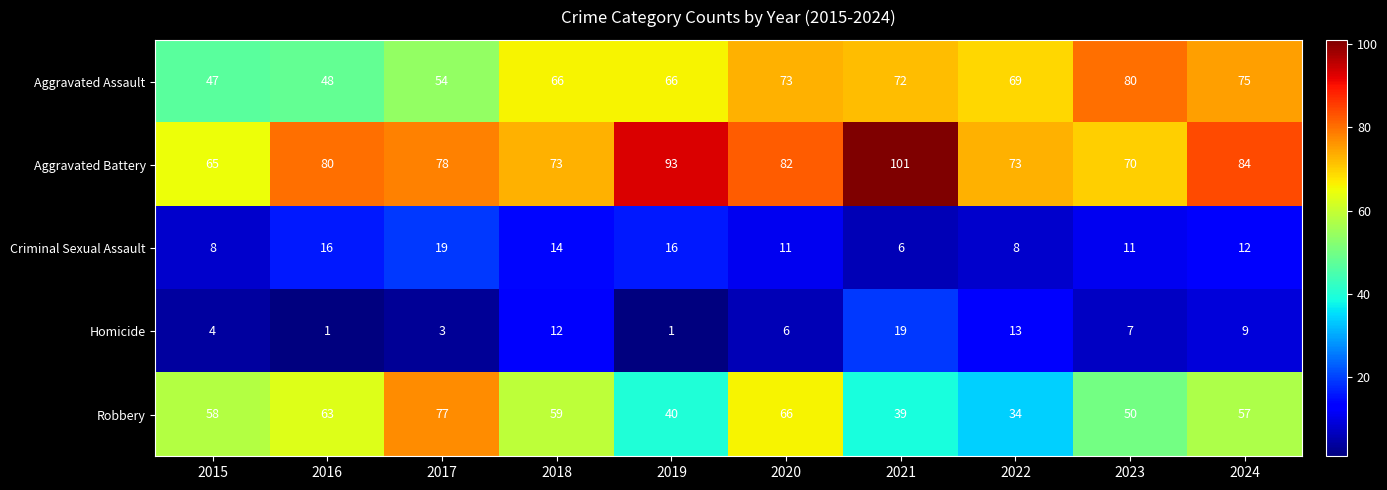

What is the difference between the highest and lowest values at 2021?

95